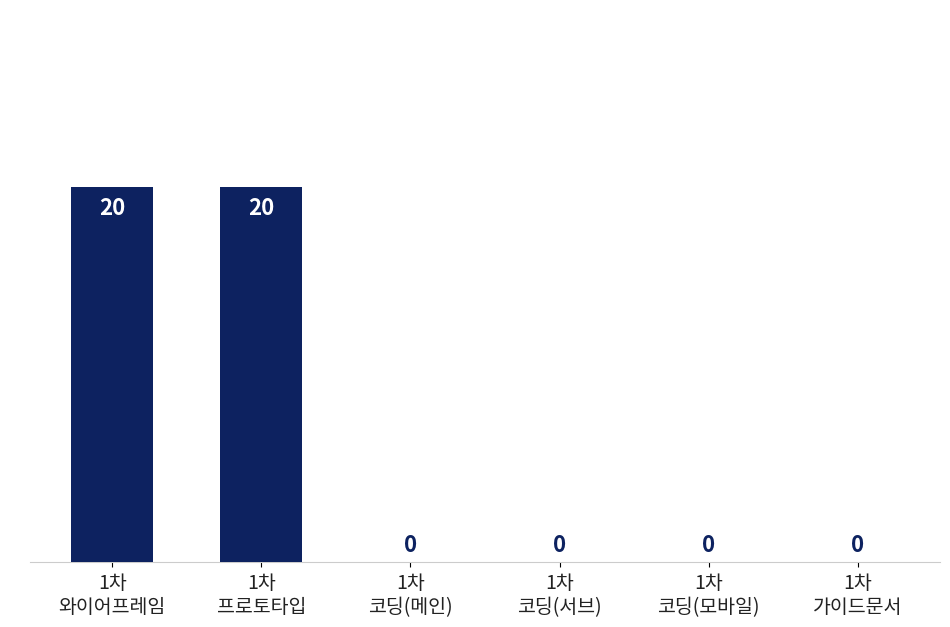

Count the number of values greater than 0.

2